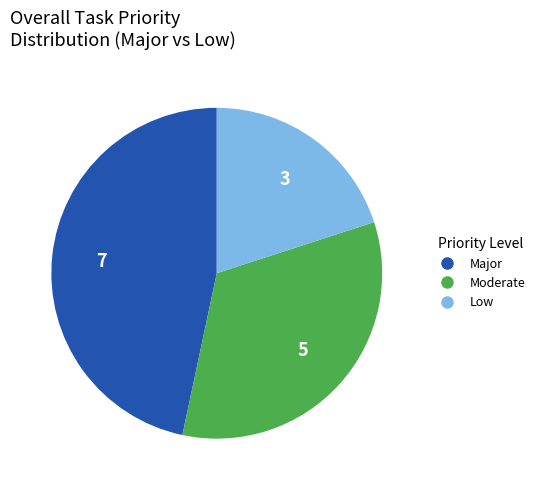

Is Moderate the majority of the pie?

No